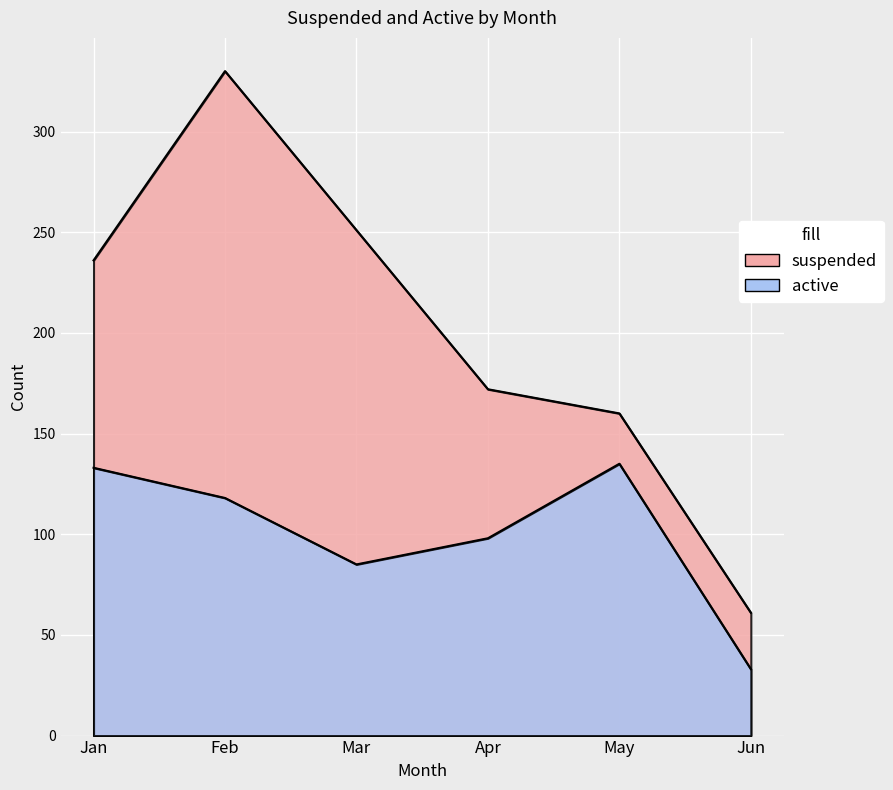

True or false: active and suspended cross at least once.

False